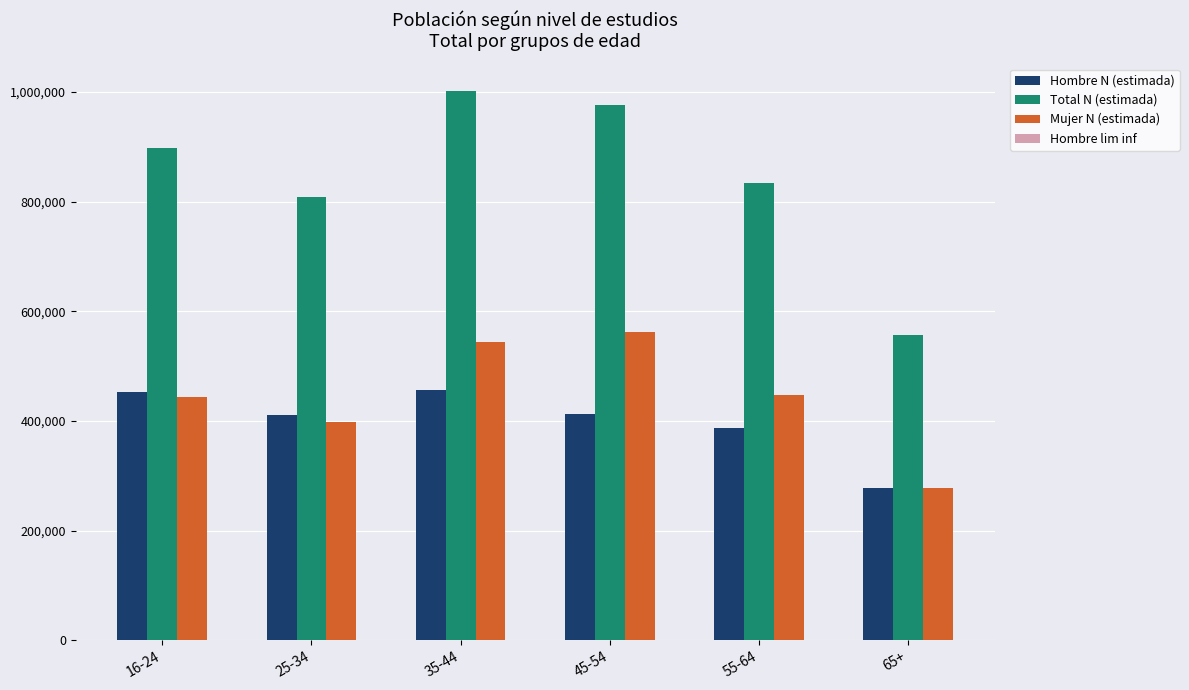

What is the average value of the Hombre N (estimada) series?

399881